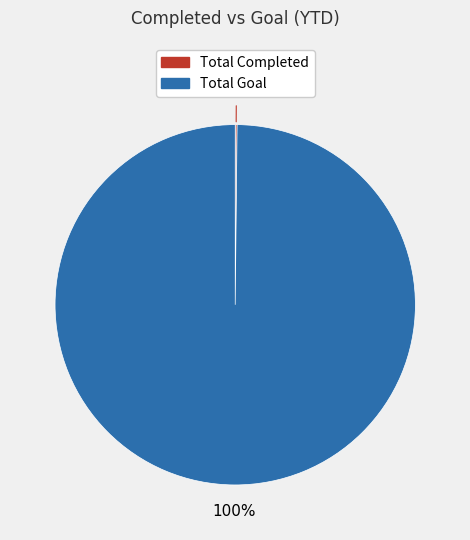

Does any single category account for the majority?

Yes